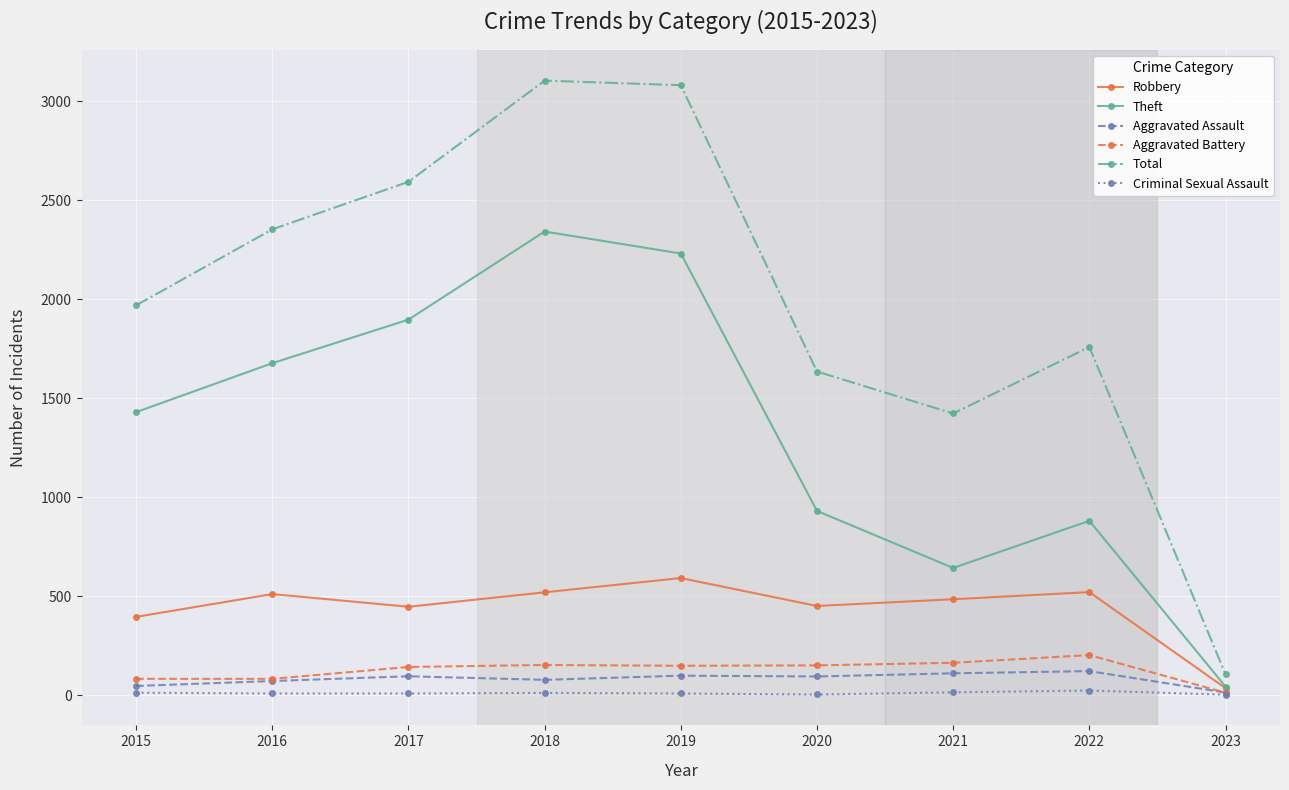

What is the sum of all Total values?

18014